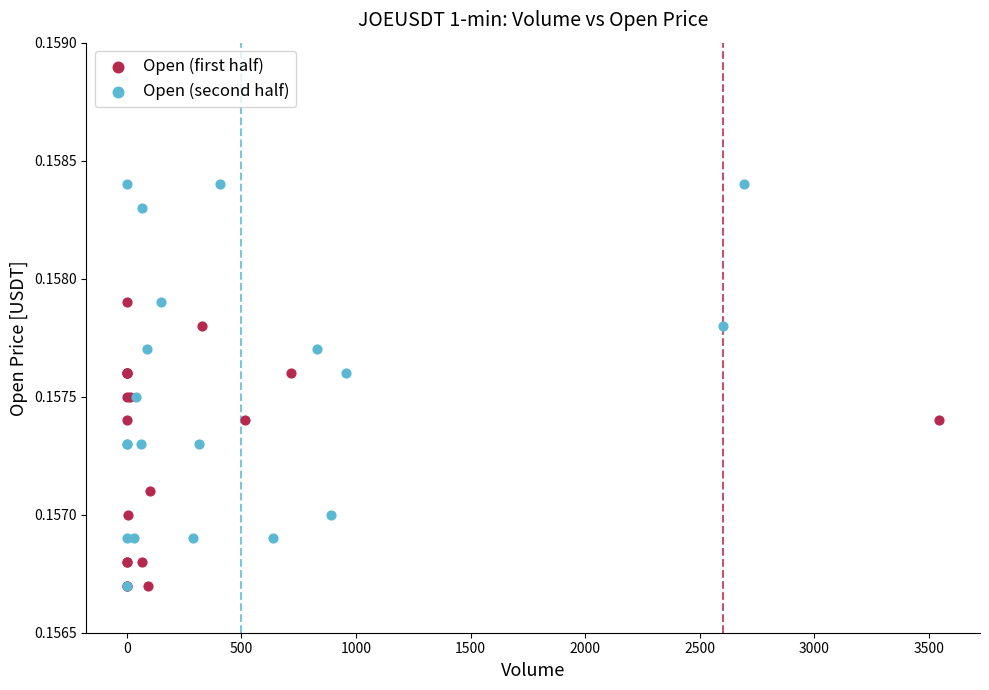

Which series has the widest spread of Y values?

Open (second half)